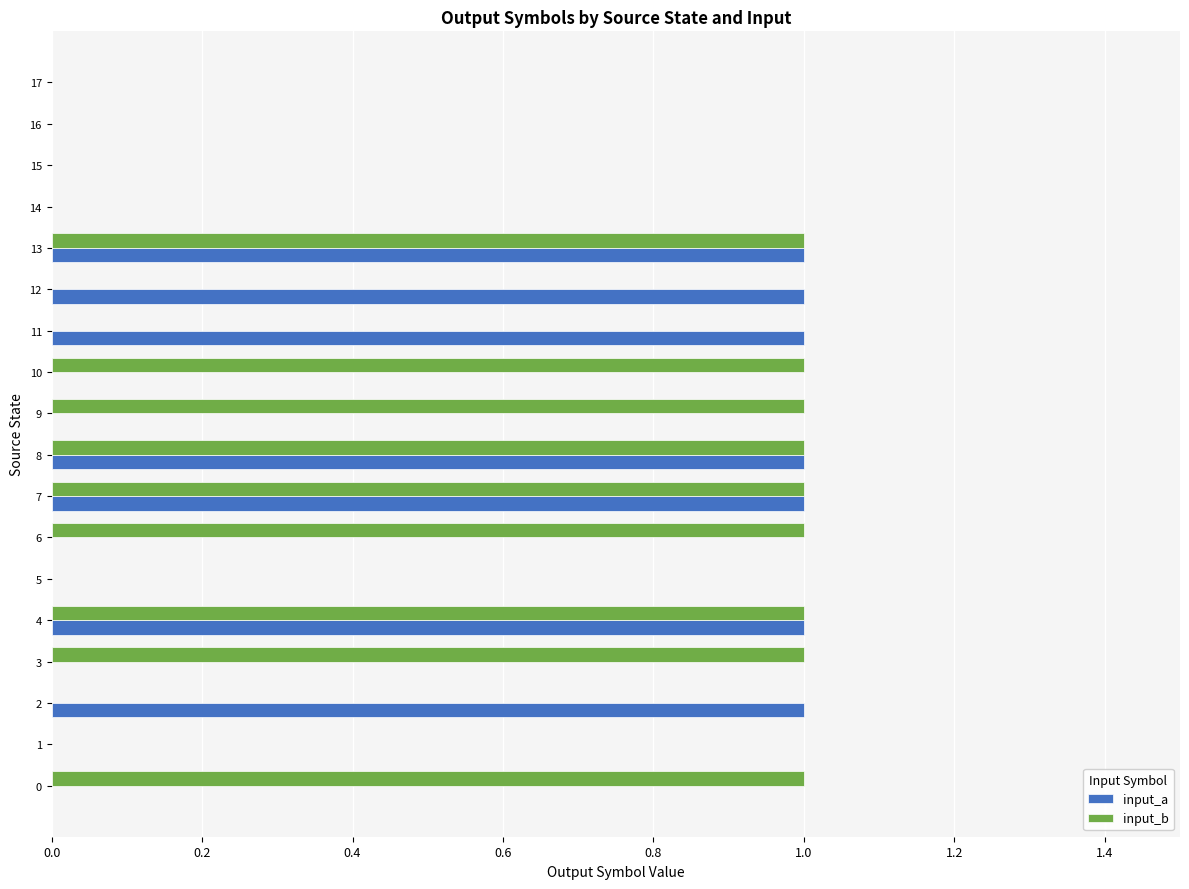

How many series are shown in this chart?

2